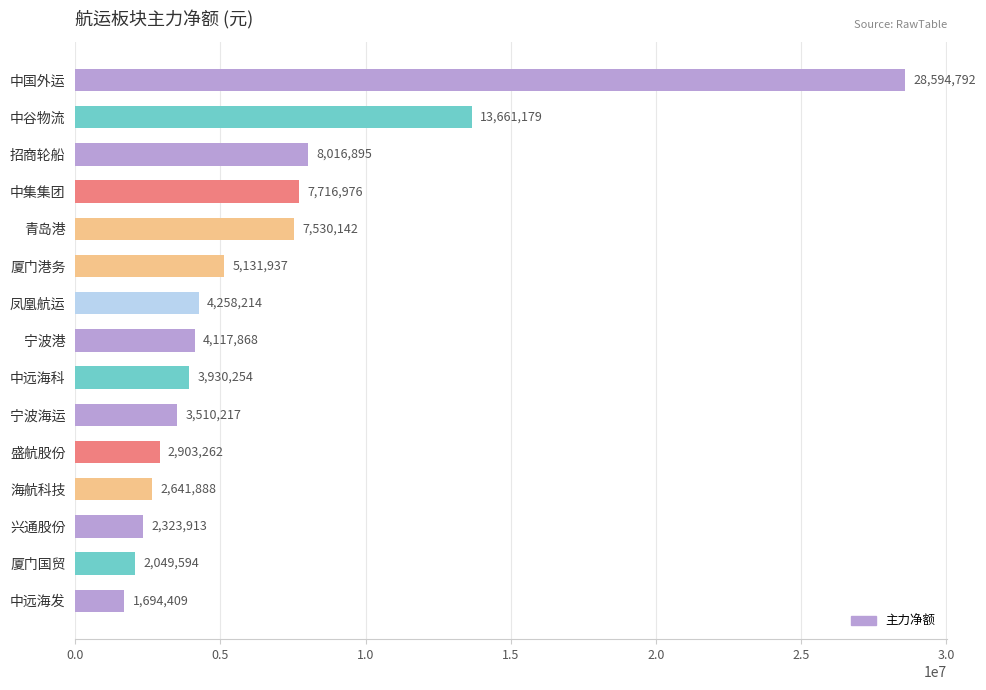

List the labels in order of value, largest first.

中国外运, 中谷物流, 招商轮船, 中集集团, 青岛港, 厦门港务, 凤凰航运, 宁波港, 中远海科, 宁波海运, 盛航股份, 海航科技, 兴通股份, 厦门国贸, 中远海发